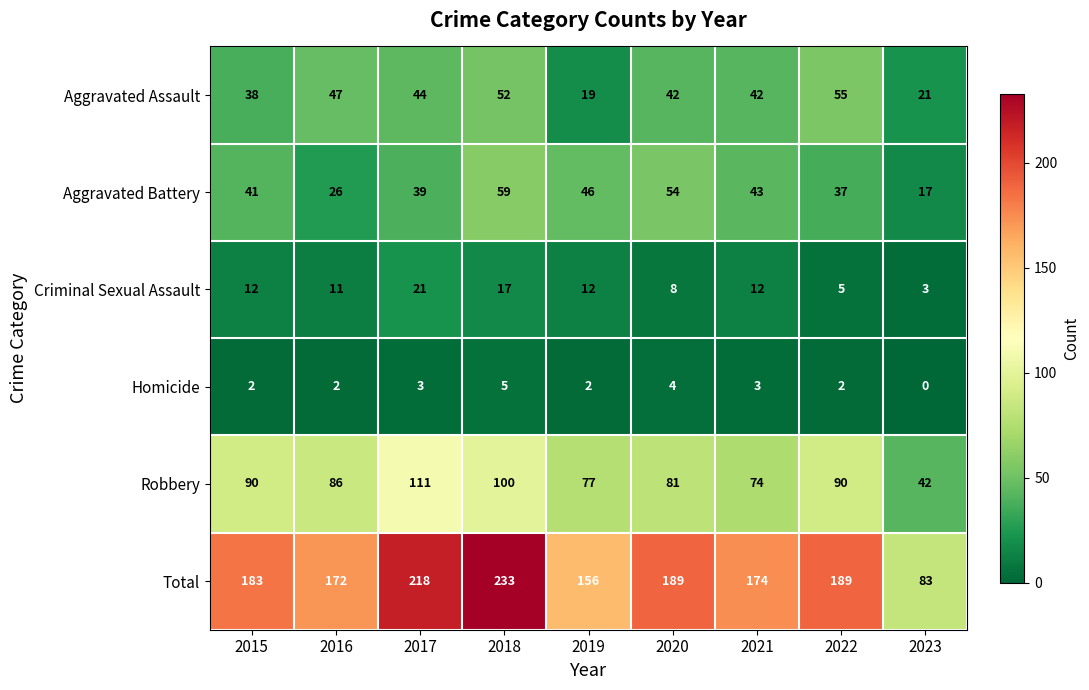

What is the difference between the maximum and minimum values in the Aggravated Battery series?

42